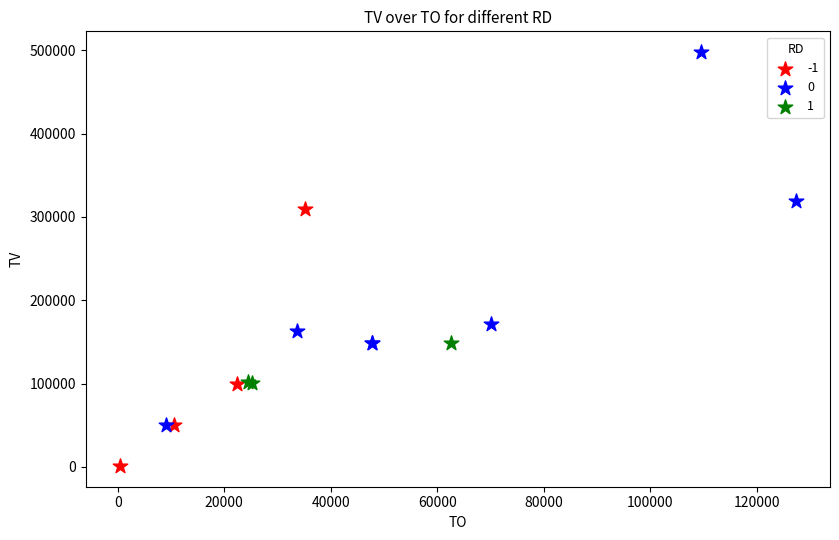

What are all the series names shown in the legend?

-1, 0, 1